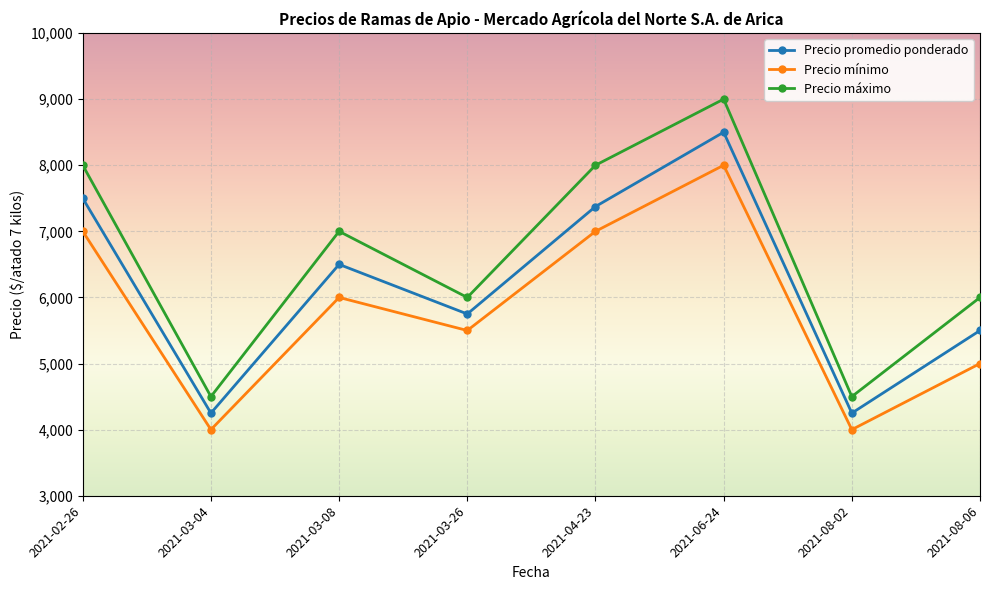

True or false: Precio mínimo and Precio promedio ponderado cross at least once.

False